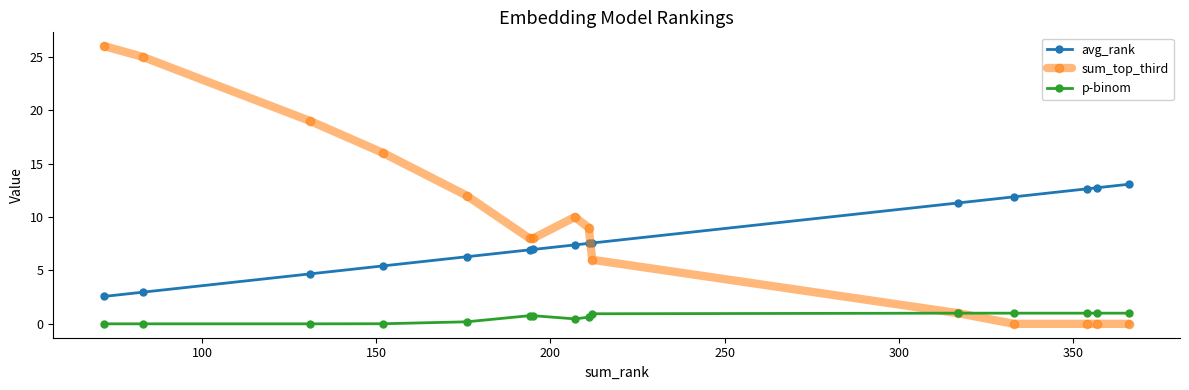

What is the maximum value shown in the chart?

26.0